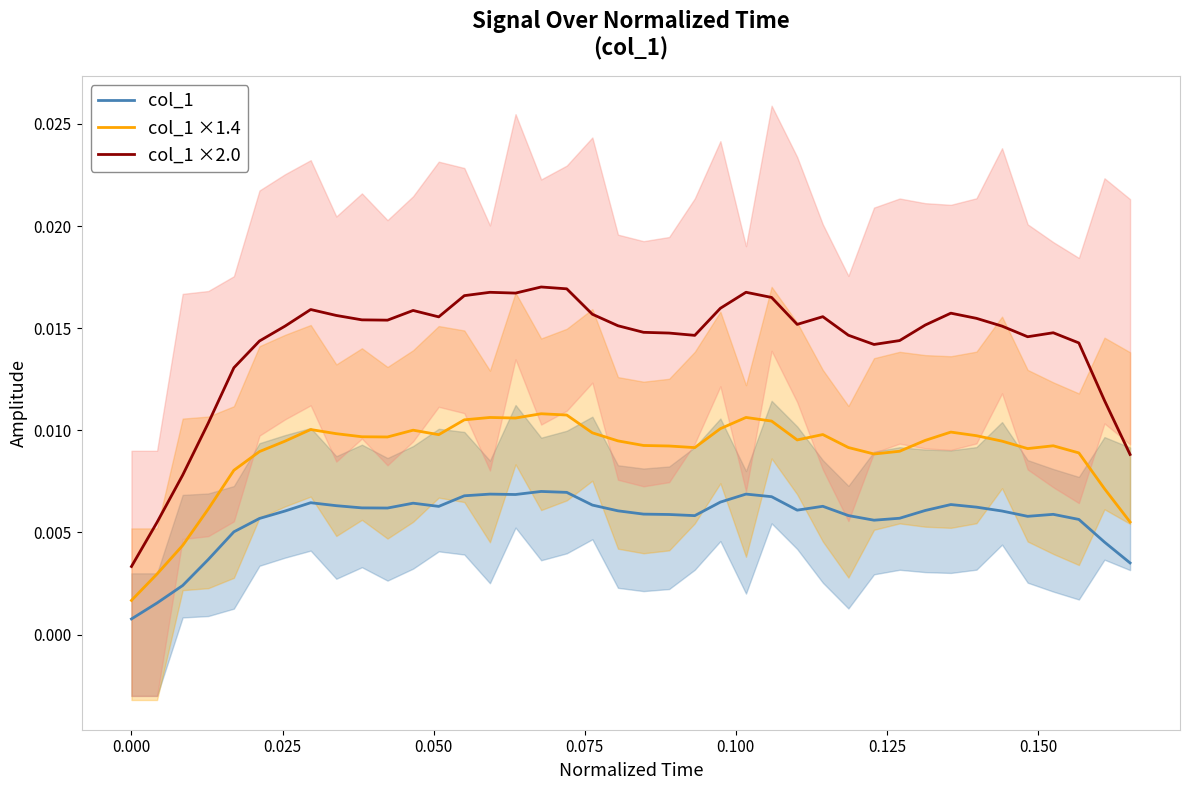

True or false: col_1 and col_1 ×2.0 intersect in this chart.

False